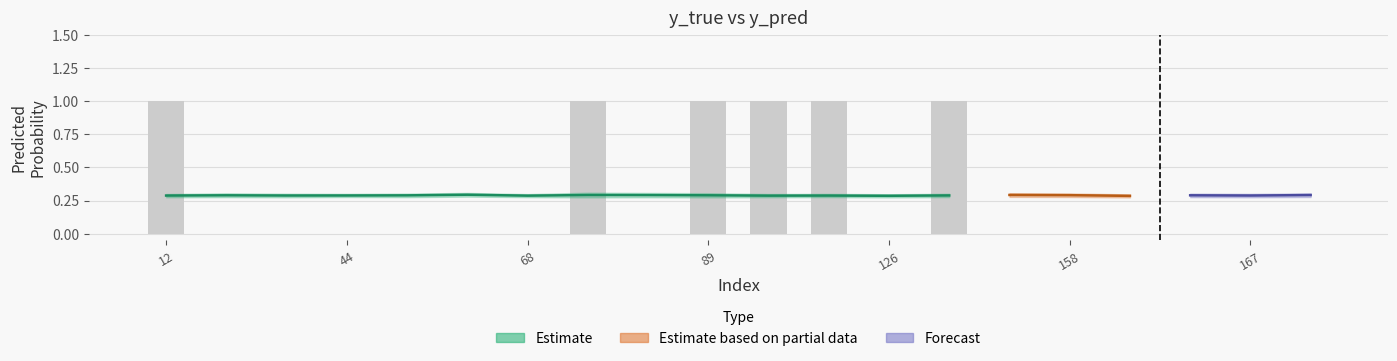

Is the value of y_pred_upper at 167 greater than the value of y_pred at 84?

Yes